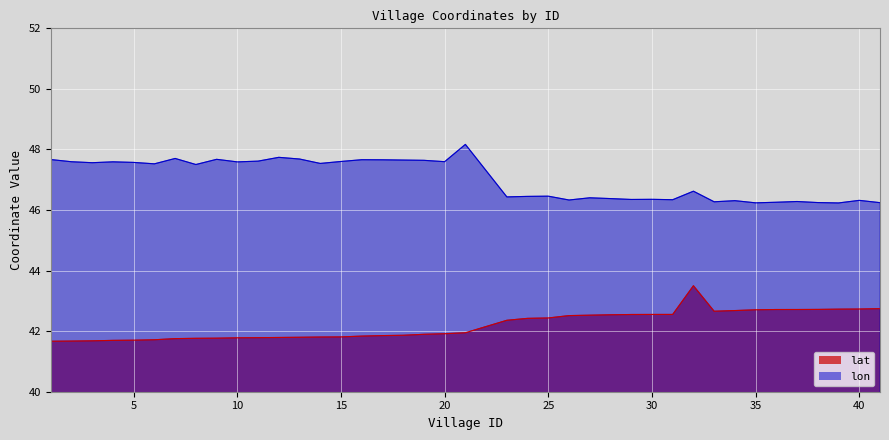

Which category has the highest value across all series?

21